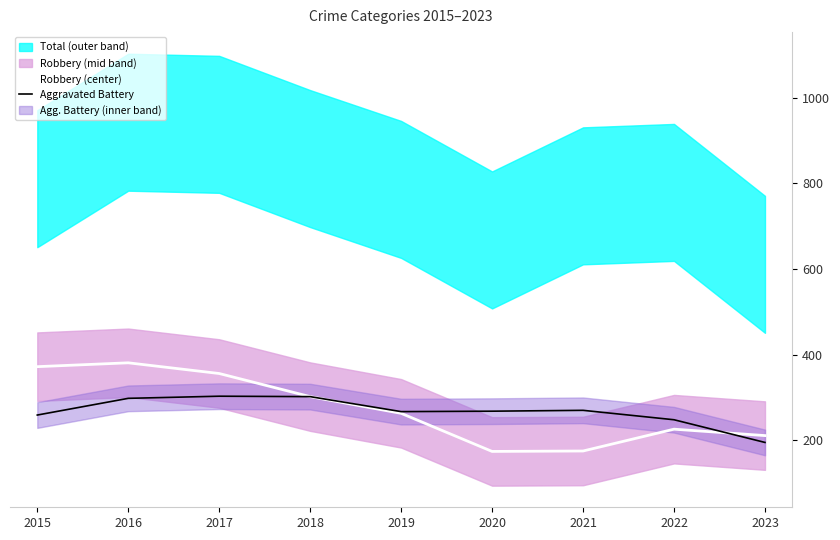

What is the total value across all series at 2021?

445